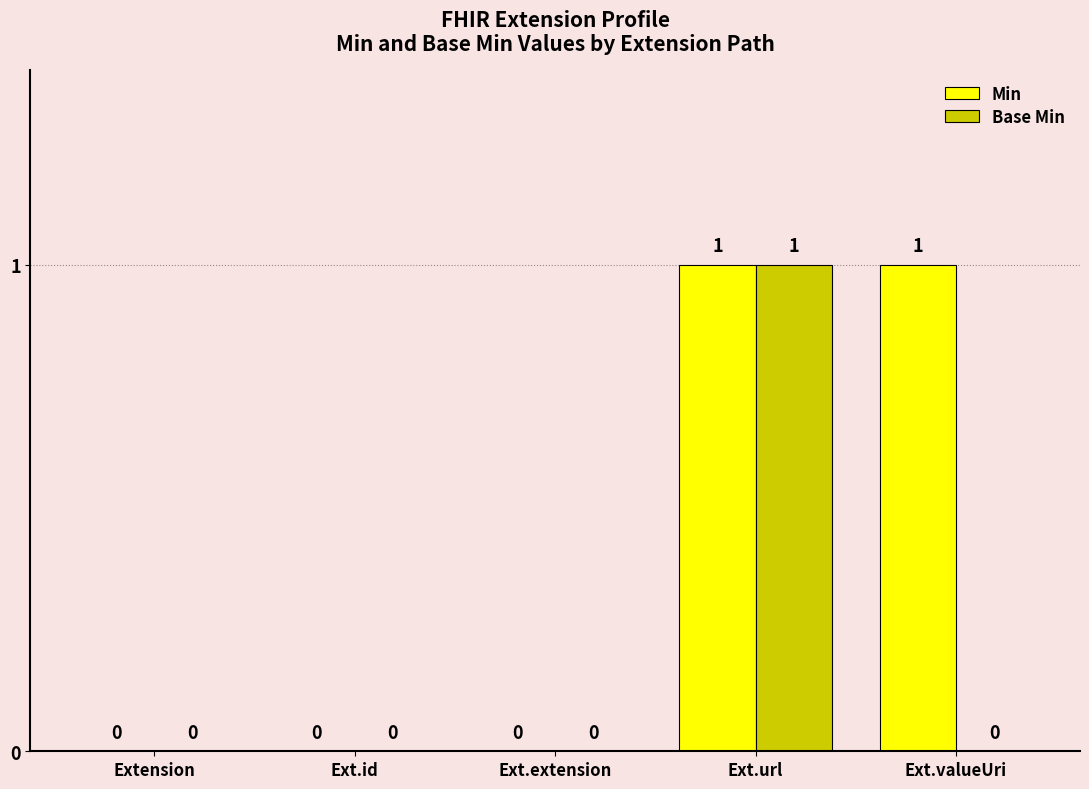

How many Min values are between 0 and 1?

5